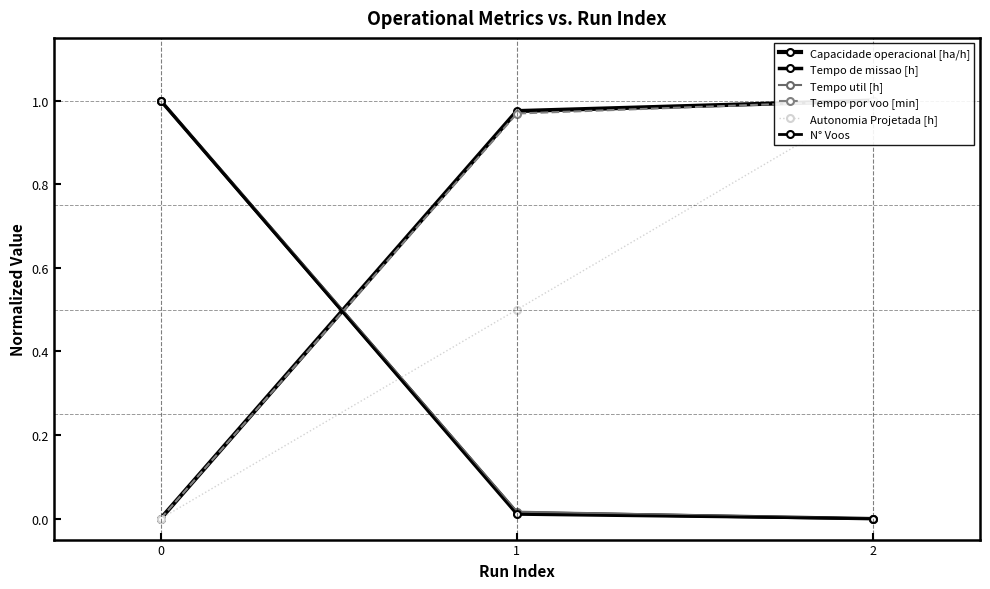

How many data points in Tempo de missao [h] are above 0?

2